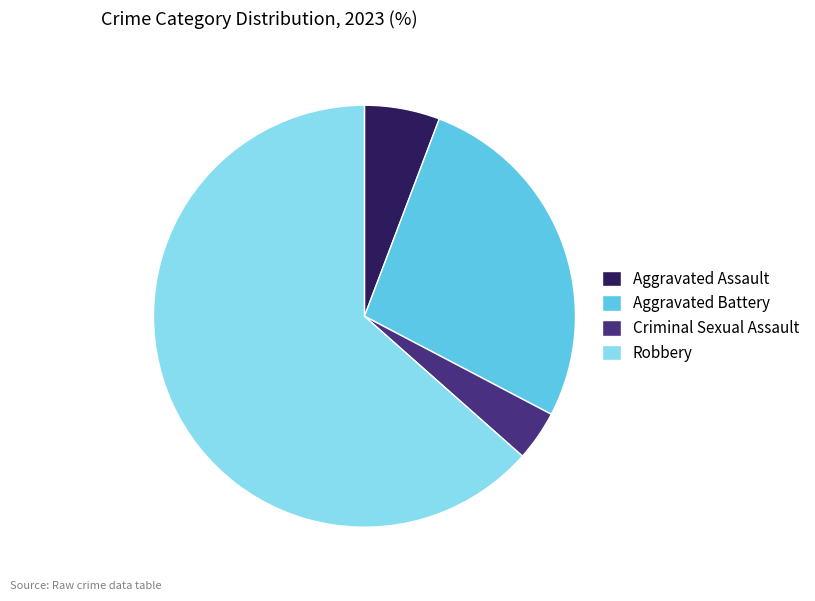

Count the number of slices in the pie.

4